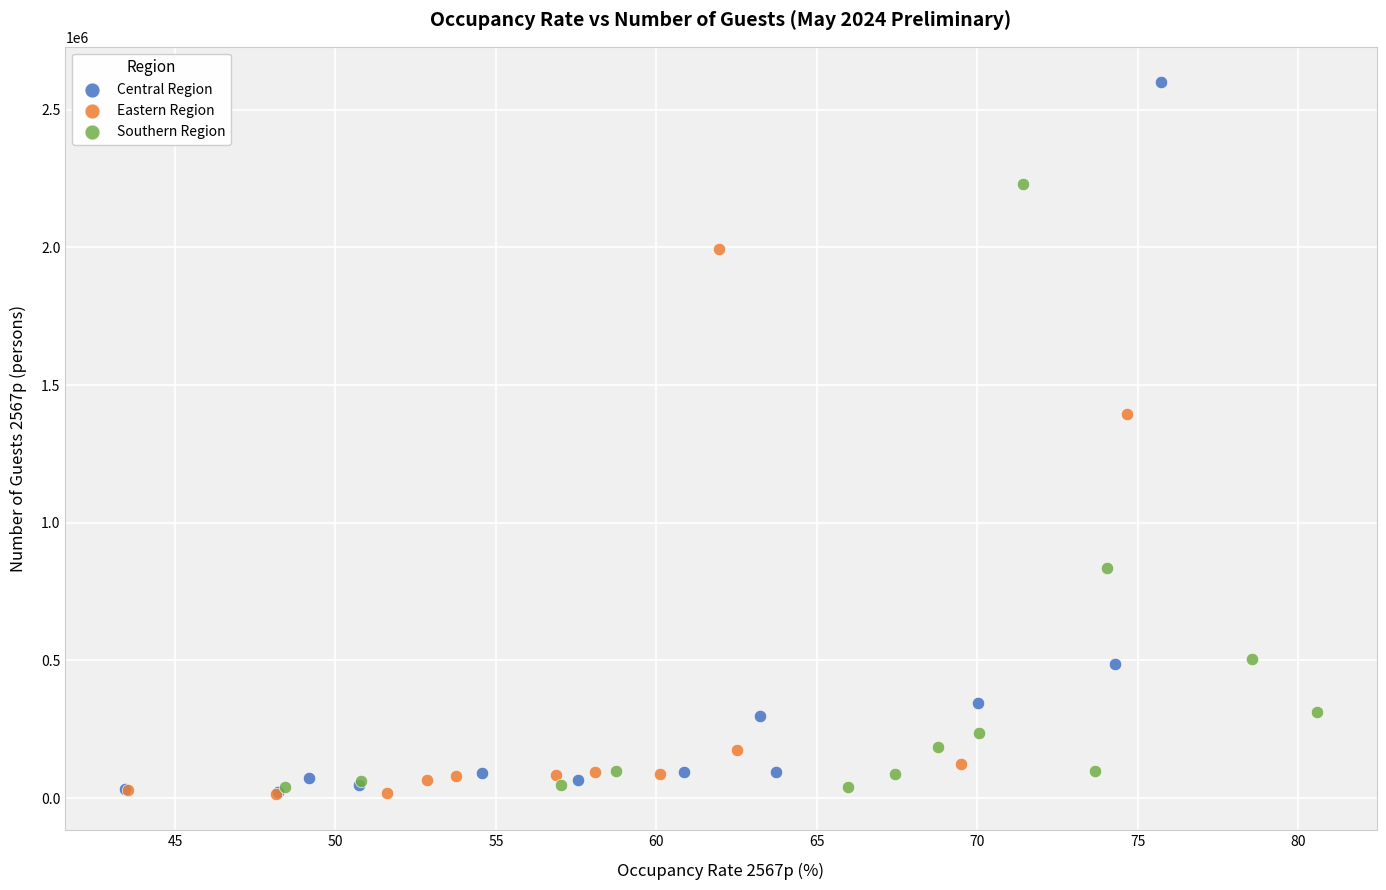

Which series reaches the maximum Y coordinate?

Central Region